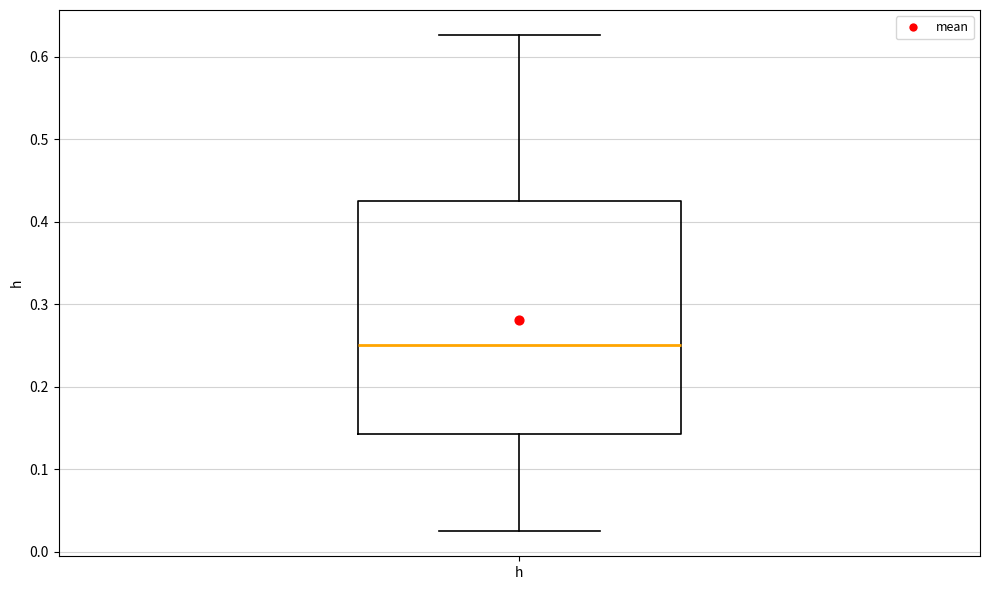

Read this box plot against the y-axis: the position of the median line, the range covered by the box, and the ends of both whiskers. The values are not printed on the chart, so give them approximately, as read against the axis.

median 0.25, box 0.14 to 0.42, whiskers 0.02 to 0.63